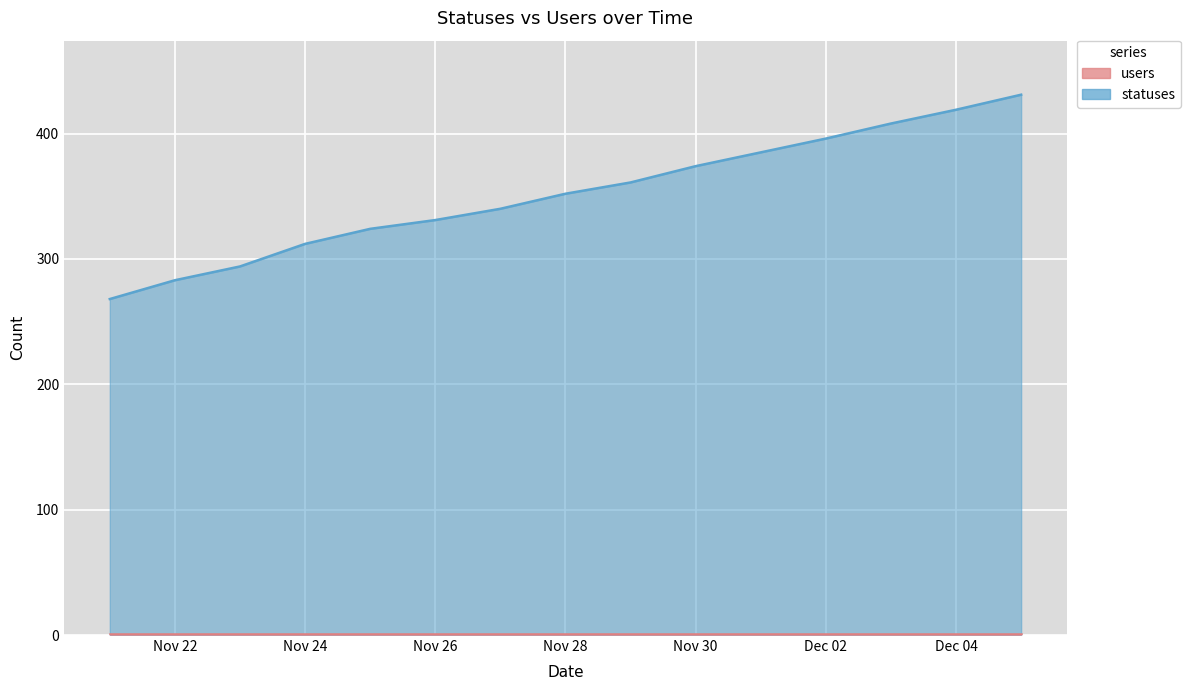

Which category has the highest value across all series?

2022-12-05